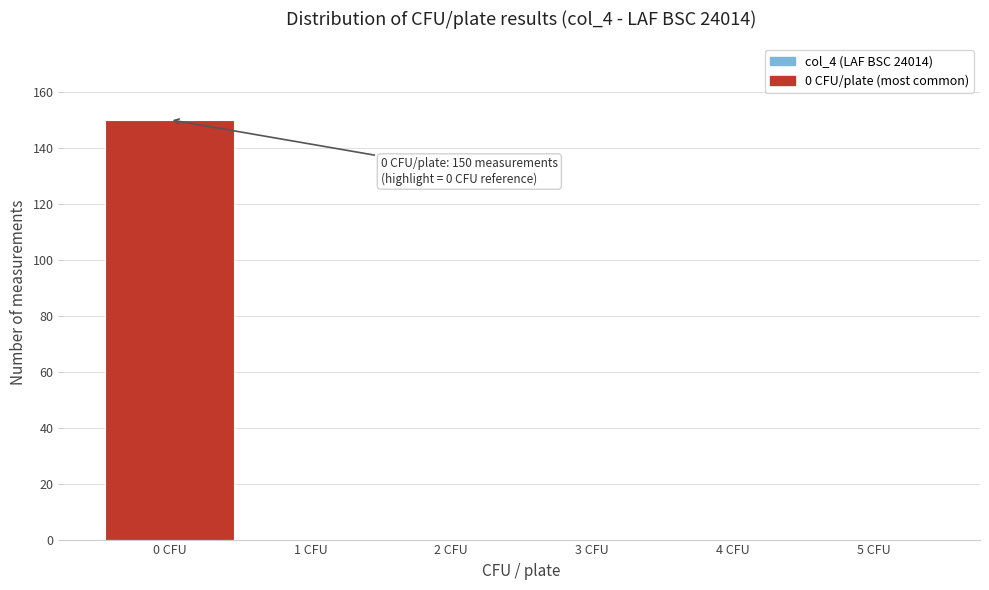

Over which range of the x-axis is the bar tallest?

-0.5 to 0.5